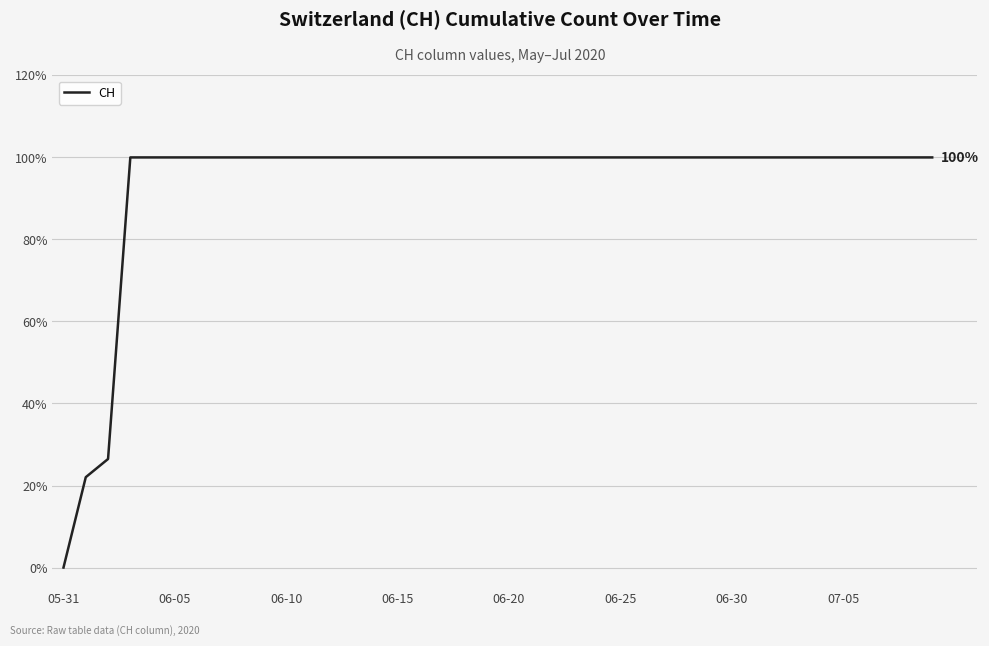

How many lines are shown in the chart?

1